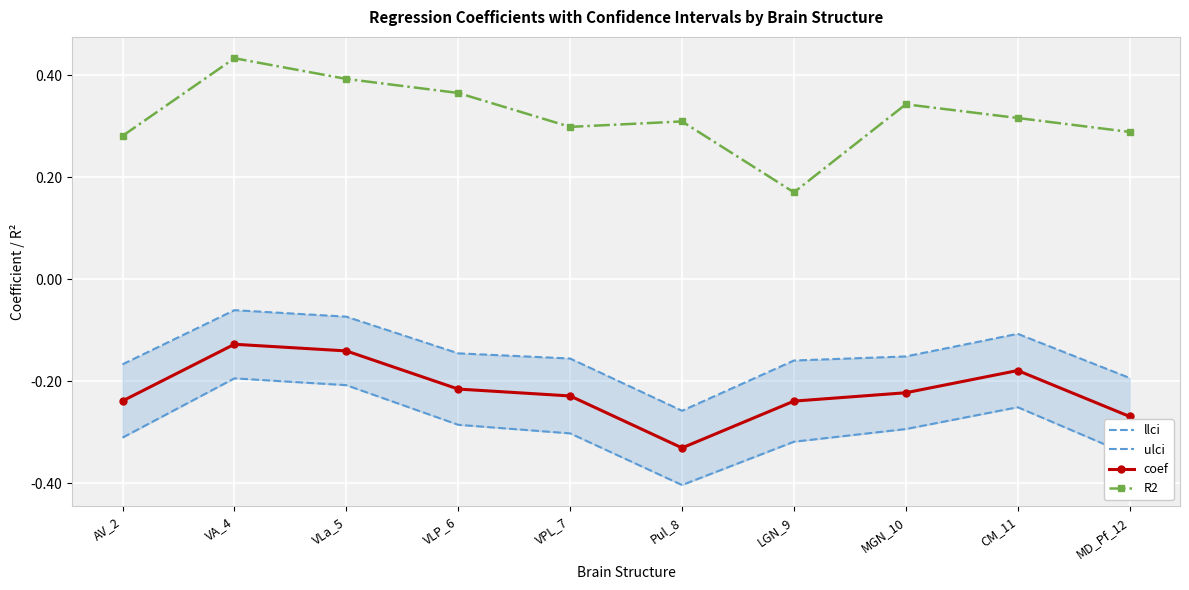

Count the number of data series in this chart.

4